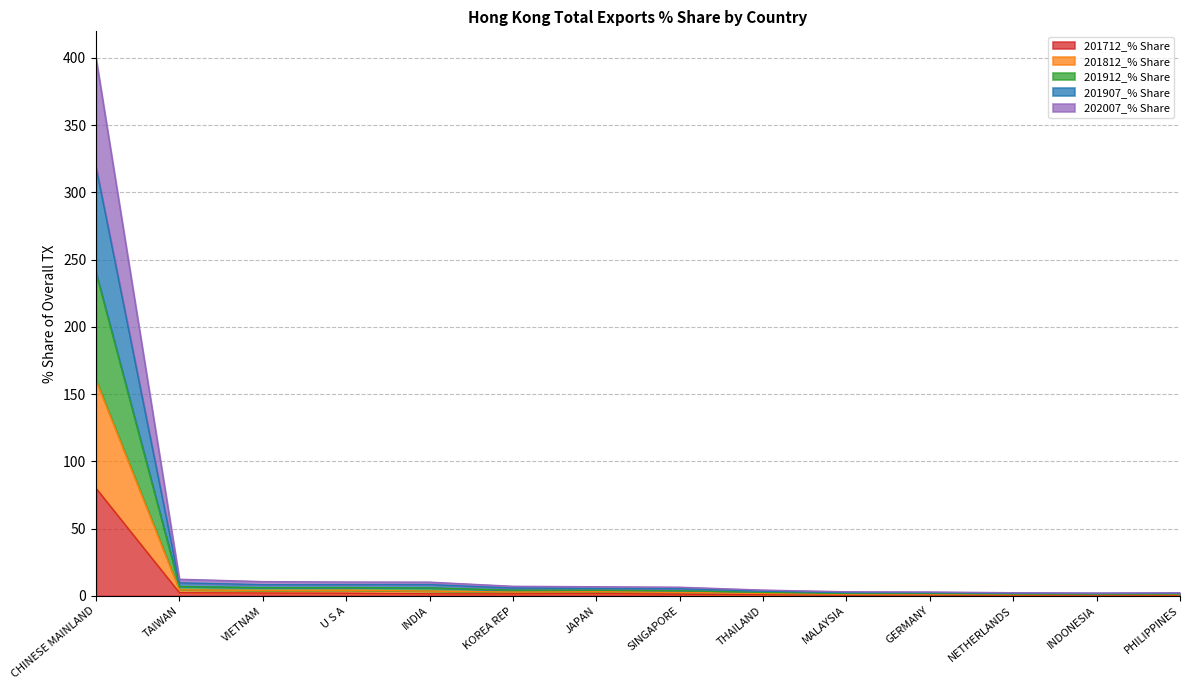

True or false: 202007_% Share and 201912_% Share cross at least once.

False